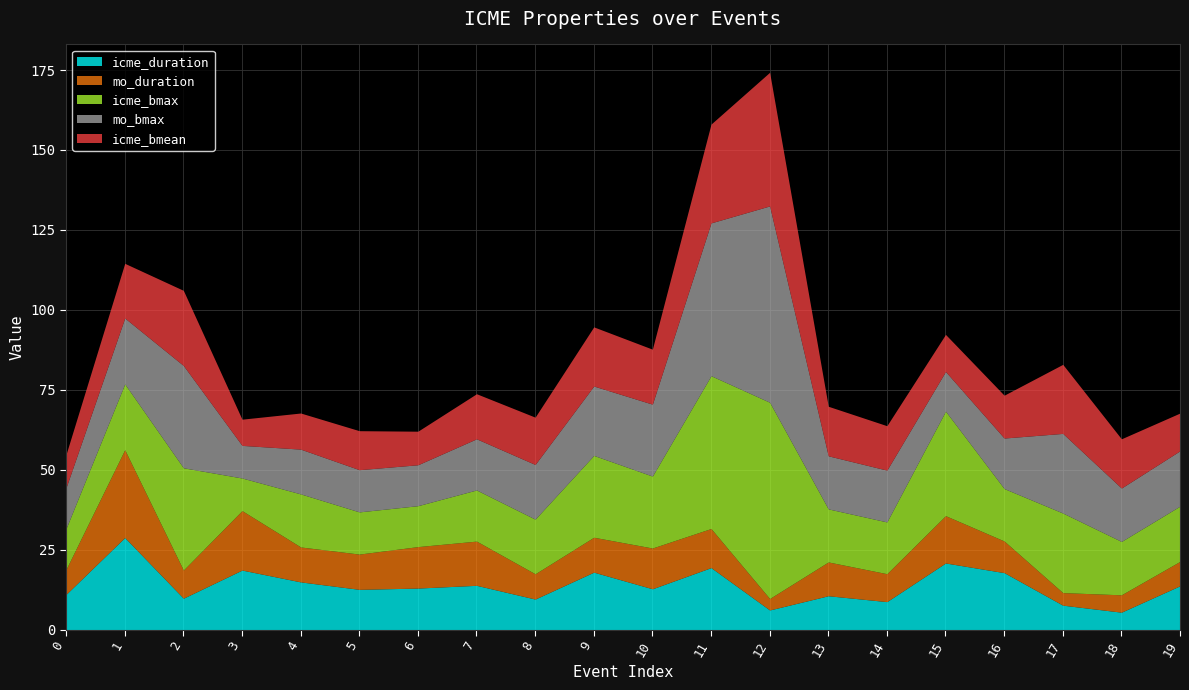

True or false: icme_bmean has a value of 19.1 at 14.

False